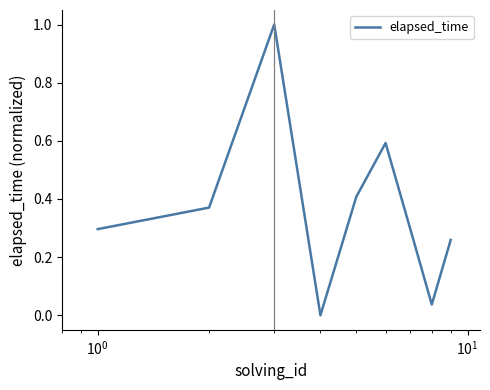

What is the greatest value displayed?

1.0